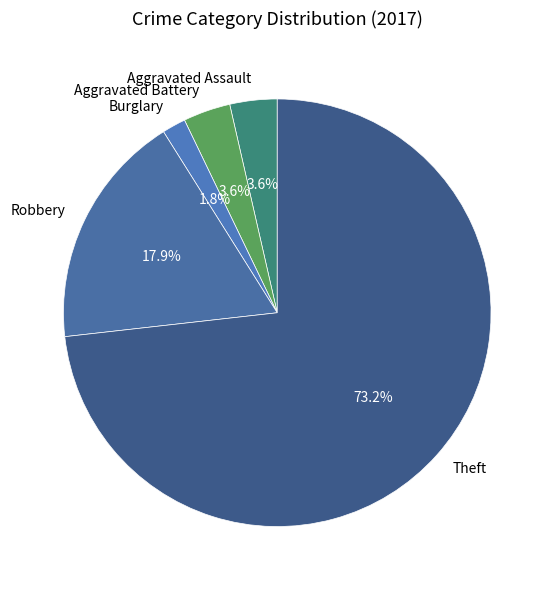

What percentage is the Aggravated Battery slice, to the nearest percent?

4%